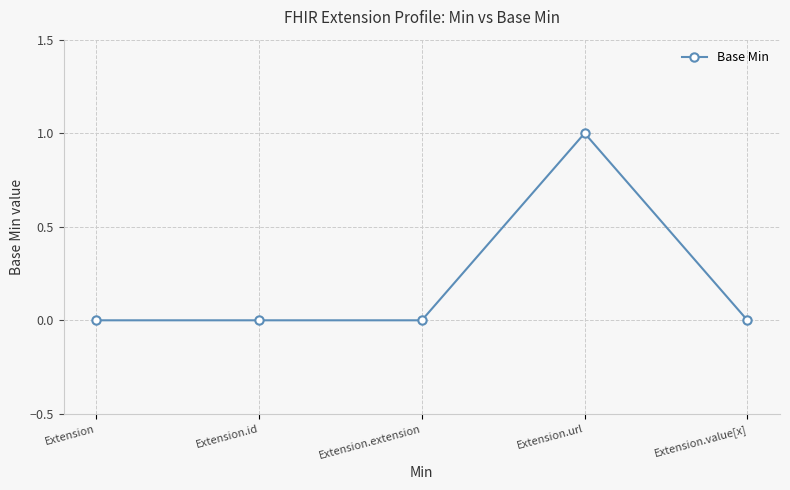

True or false: the data has more than 2 interior local peaks.

False